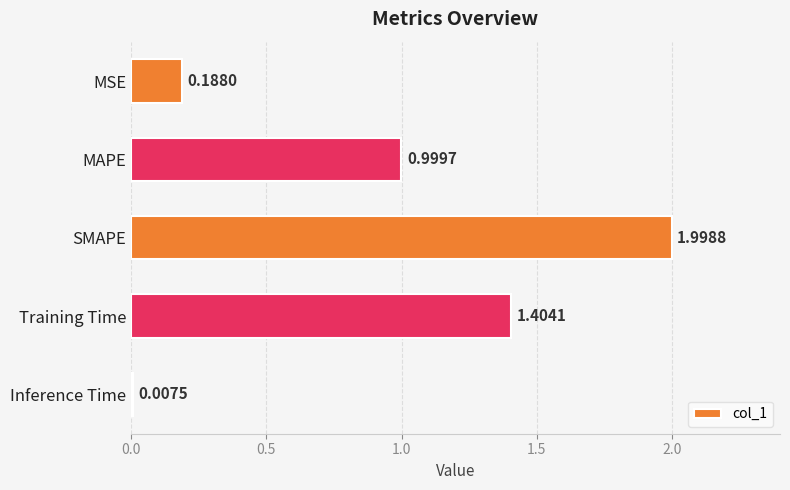

What is the average value?

0.9